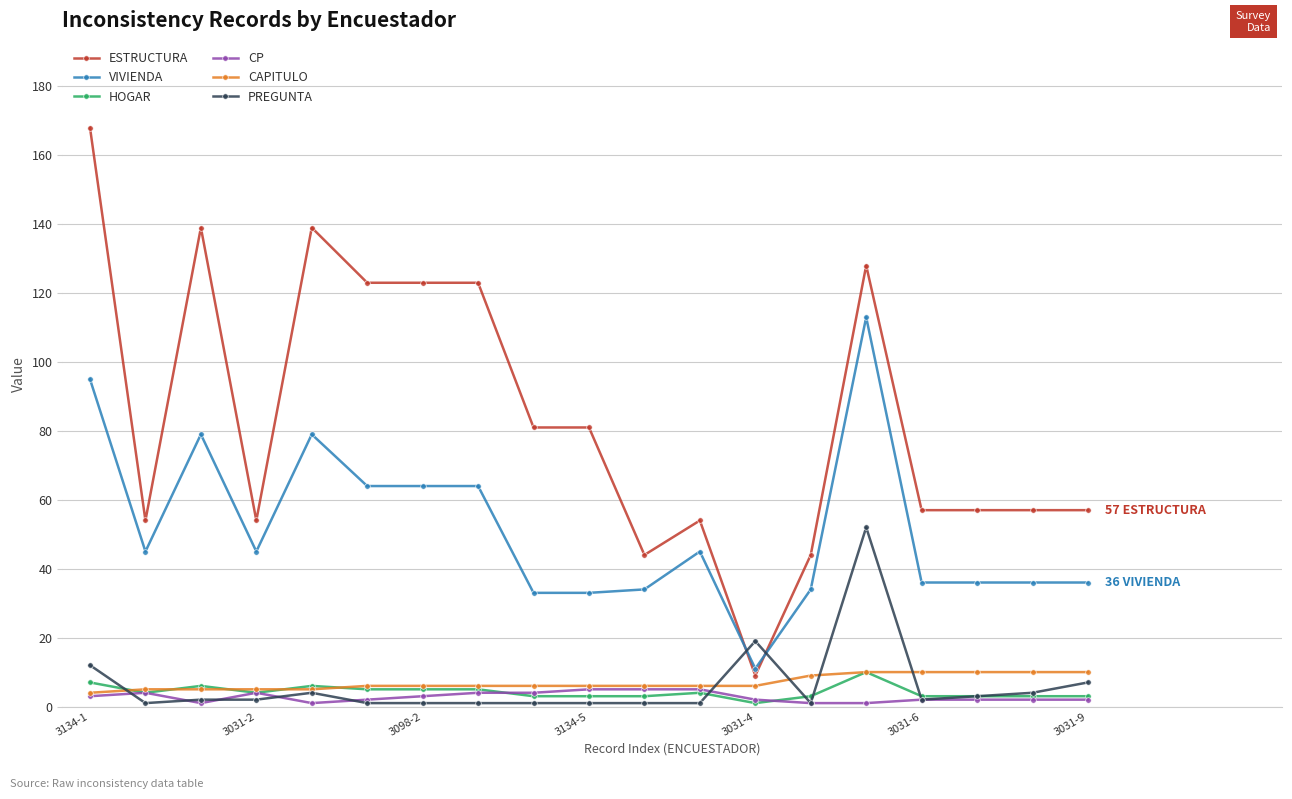

Which series has the largest total across all categories?

ESTRUCTURA